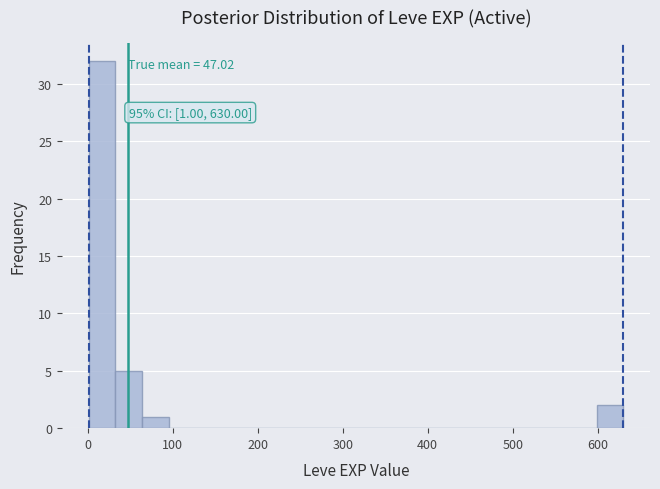

Around what value on the x-axis is the tallest bar? Give the approximate position of its centre, as read against the axis.

20